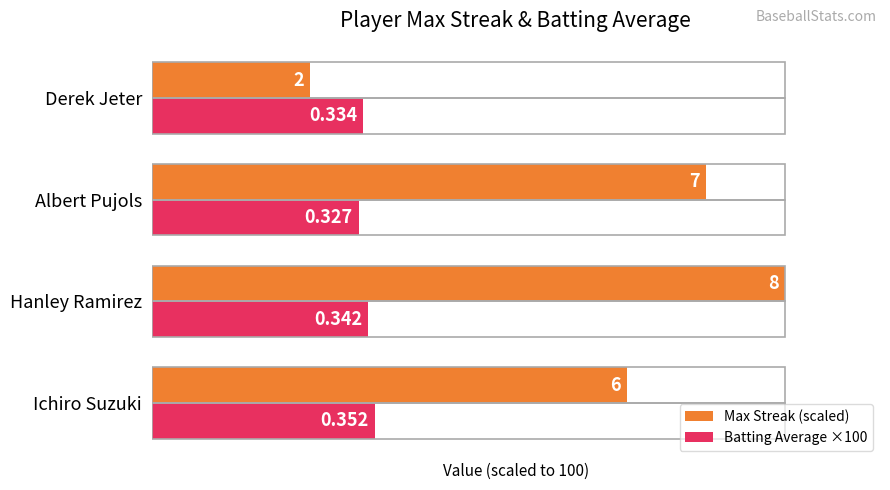

What is the value of the Batting Average ×100 bar at the 1st from the left?

35.2